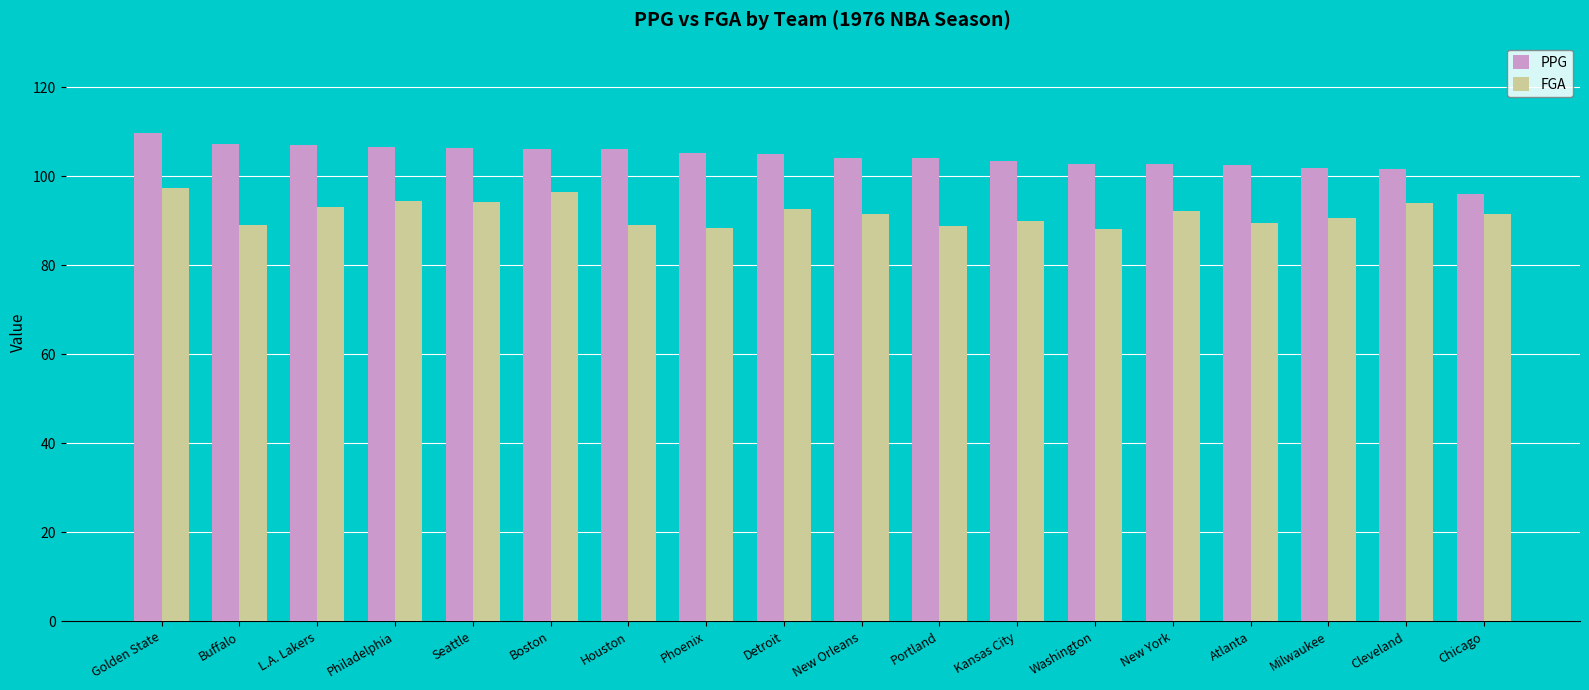

What is the difference between the FGA values at Buffalo and Washington?

0.9